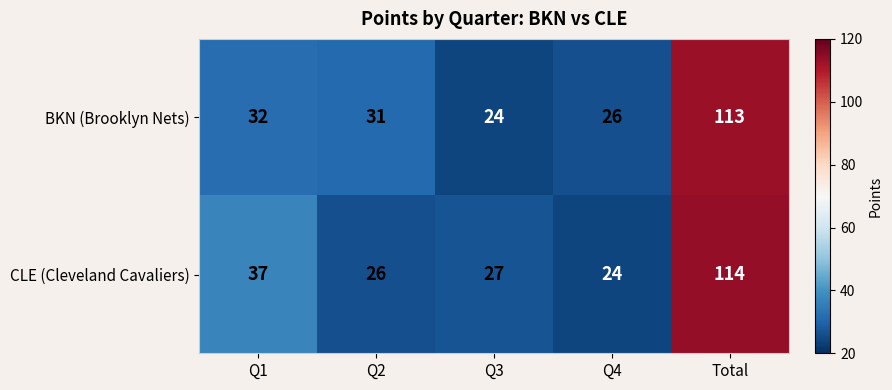

List the series in order of their overall mean, highest first.

CLE (Cleveland Cavaliers), BKN (Brooklyn Nets)